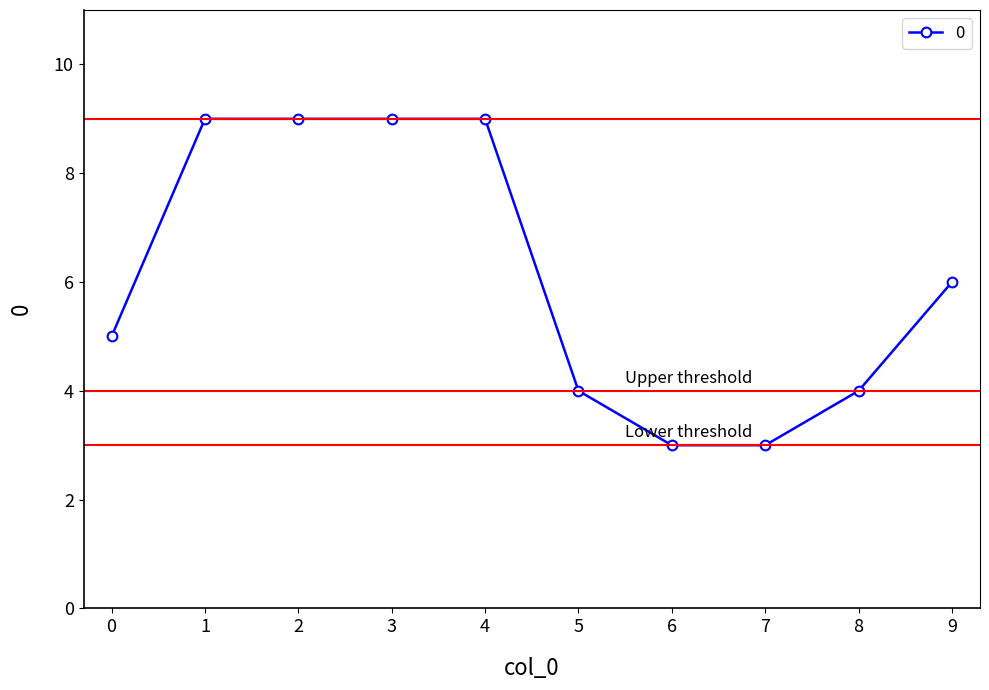

The value at 9 is 6. True or false?

True